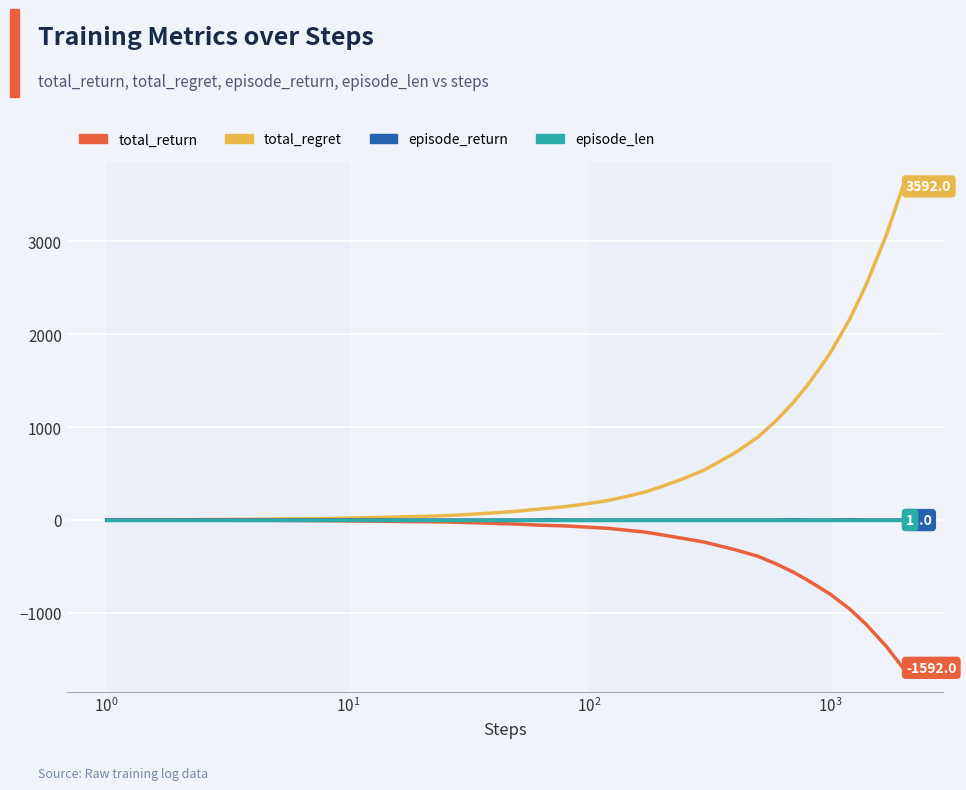

What is the smallest value displayed?

-1592